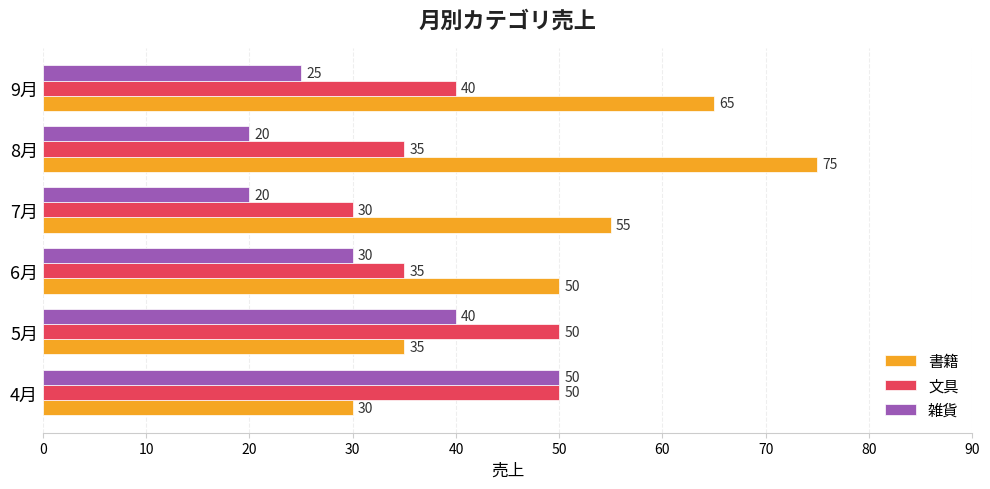

At 8月, list the series in order from largest to smallest.

書籍, 文具, 雑貨